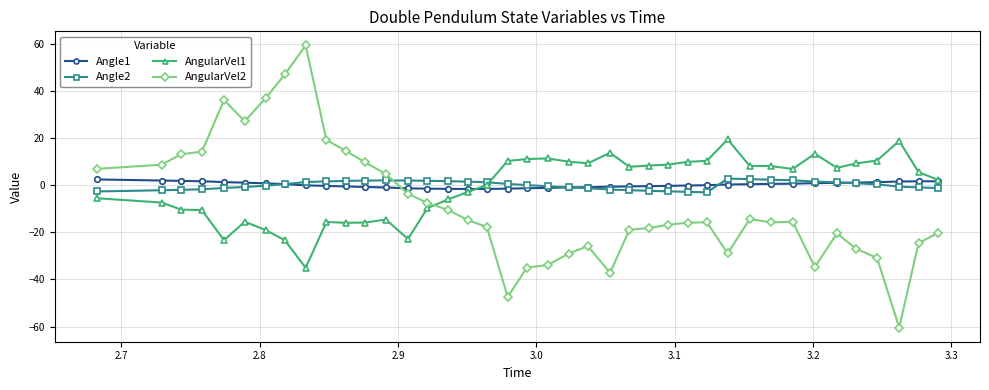

In Angle2, how many points are lower than both neighbors (excluding endpoints)?

1